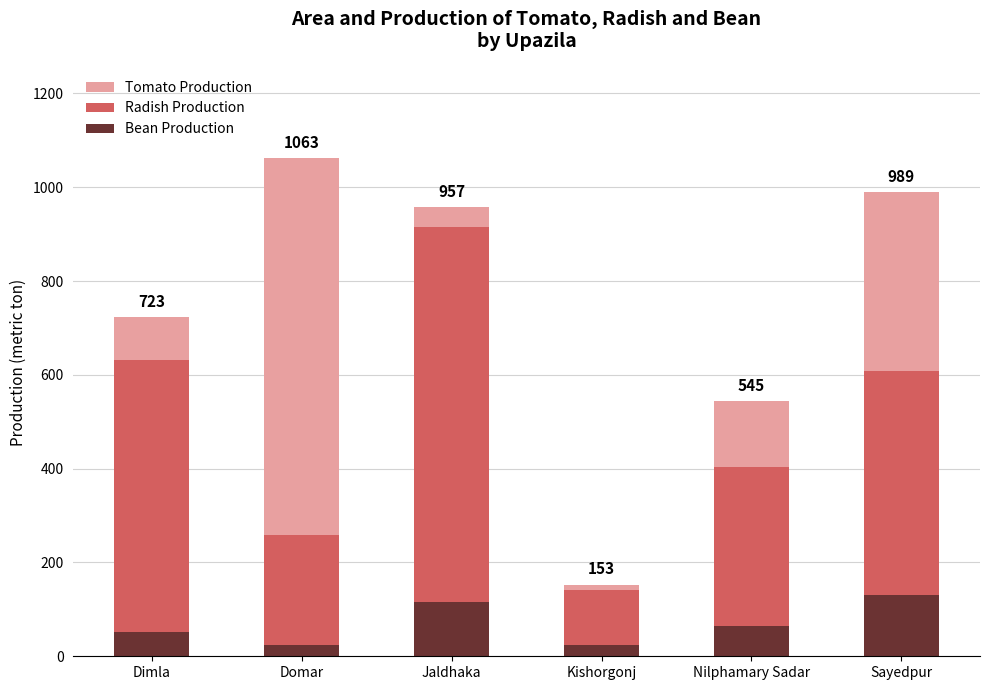

The value of Bean Production at Jaldhaka is 57. True or false?

False